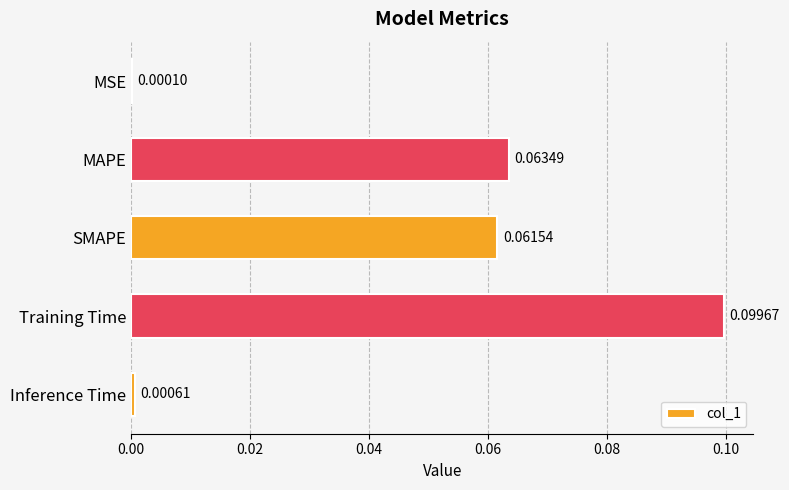

Between MSE and Training Time, which is larger?

Training Time